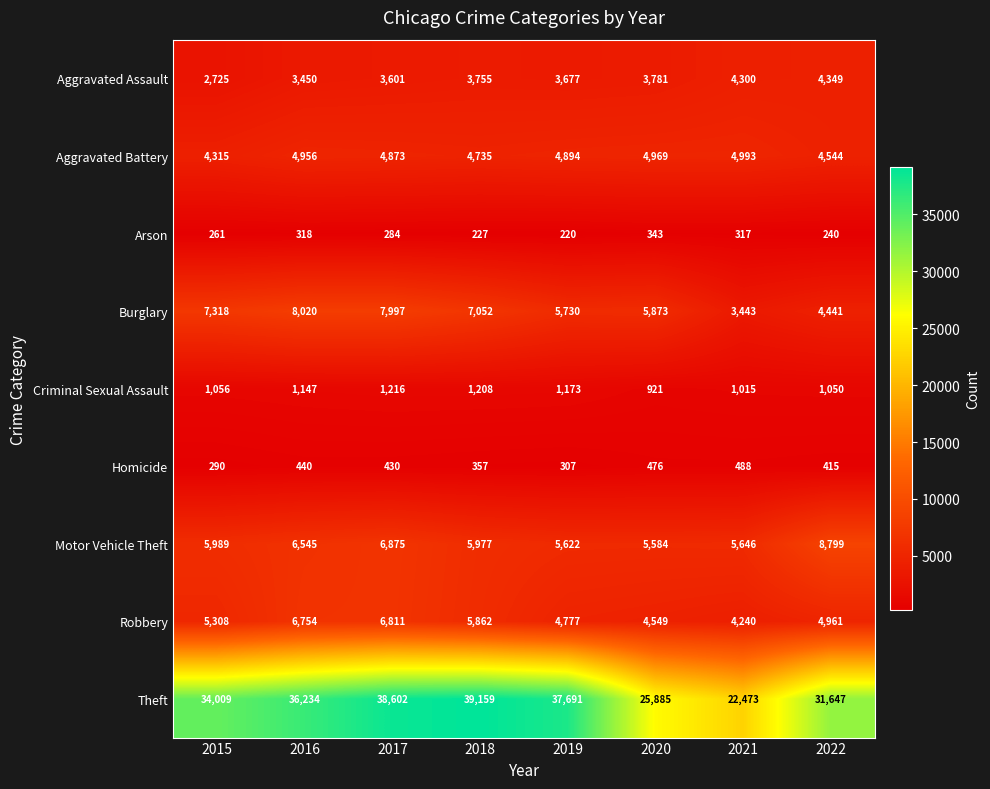

Between 2016 and 2021, which series saw the biggest shift?

Theft